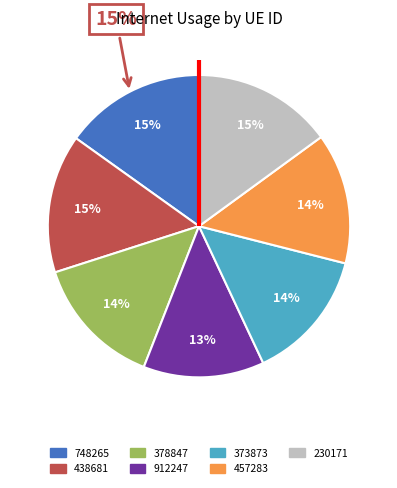

To the nearest percent, what portion does 457283 represent?

14%